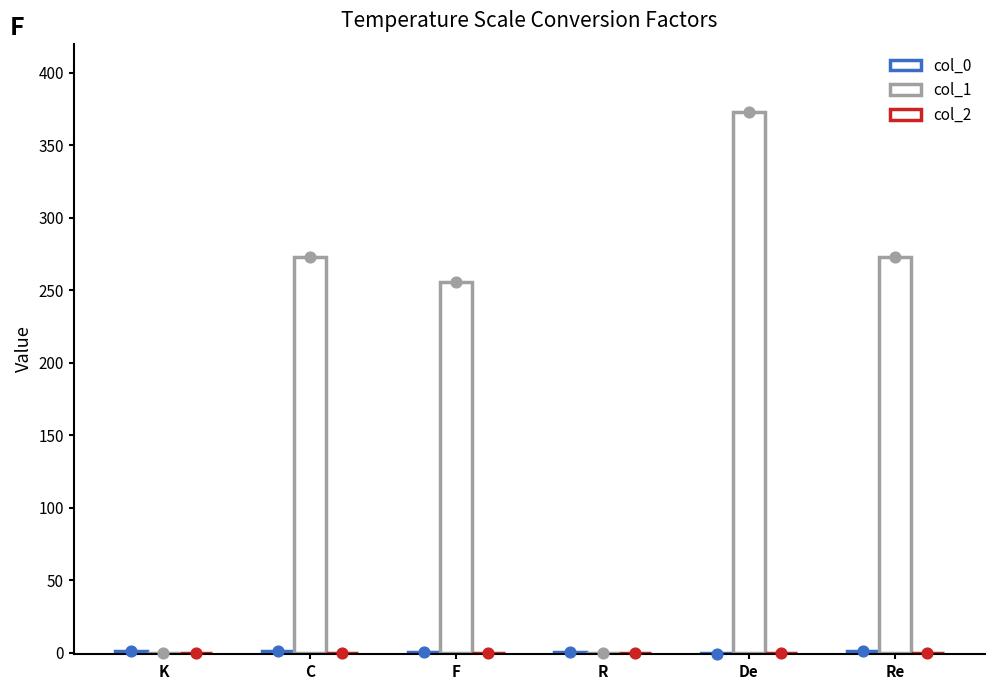

Which series reaches the maximum Y coordinate?

col_1